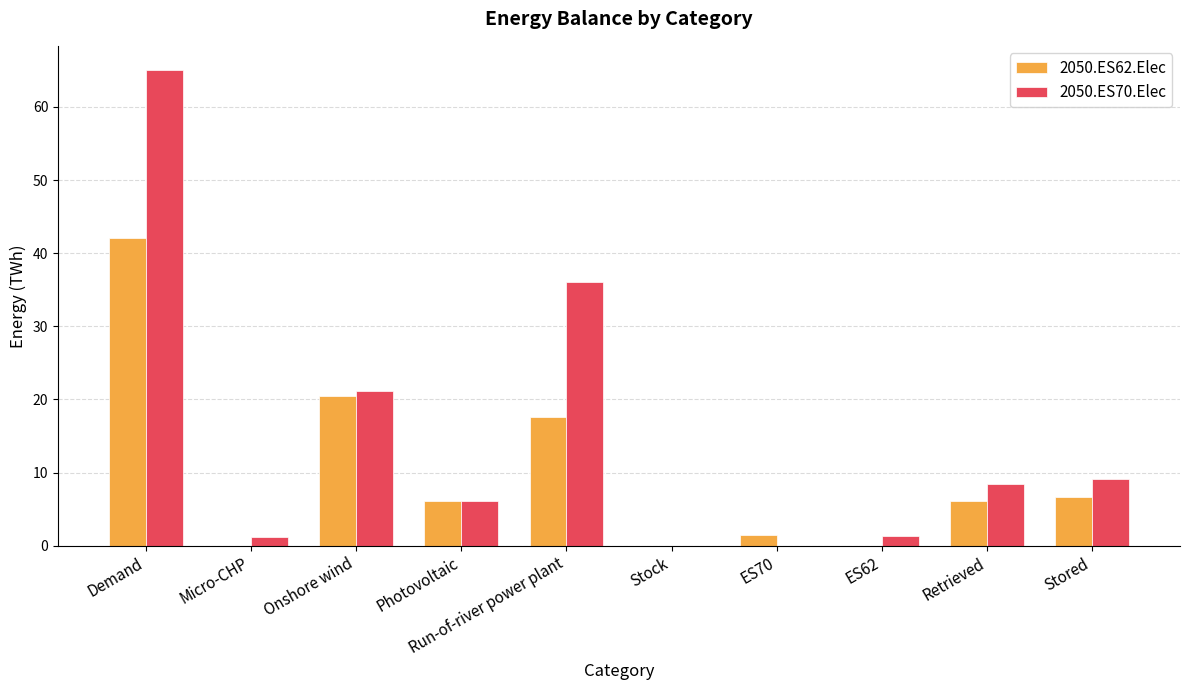

True or false: 2050.ES70.Elec has a value of 1.2 at Micro-CHP.

True